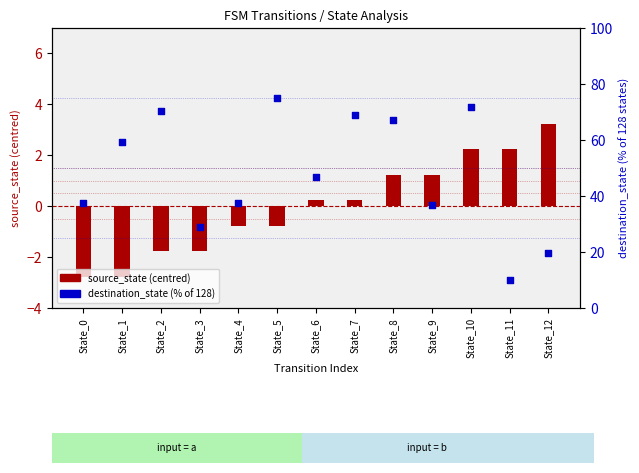

What is the total value across all series at State_6?

47.1